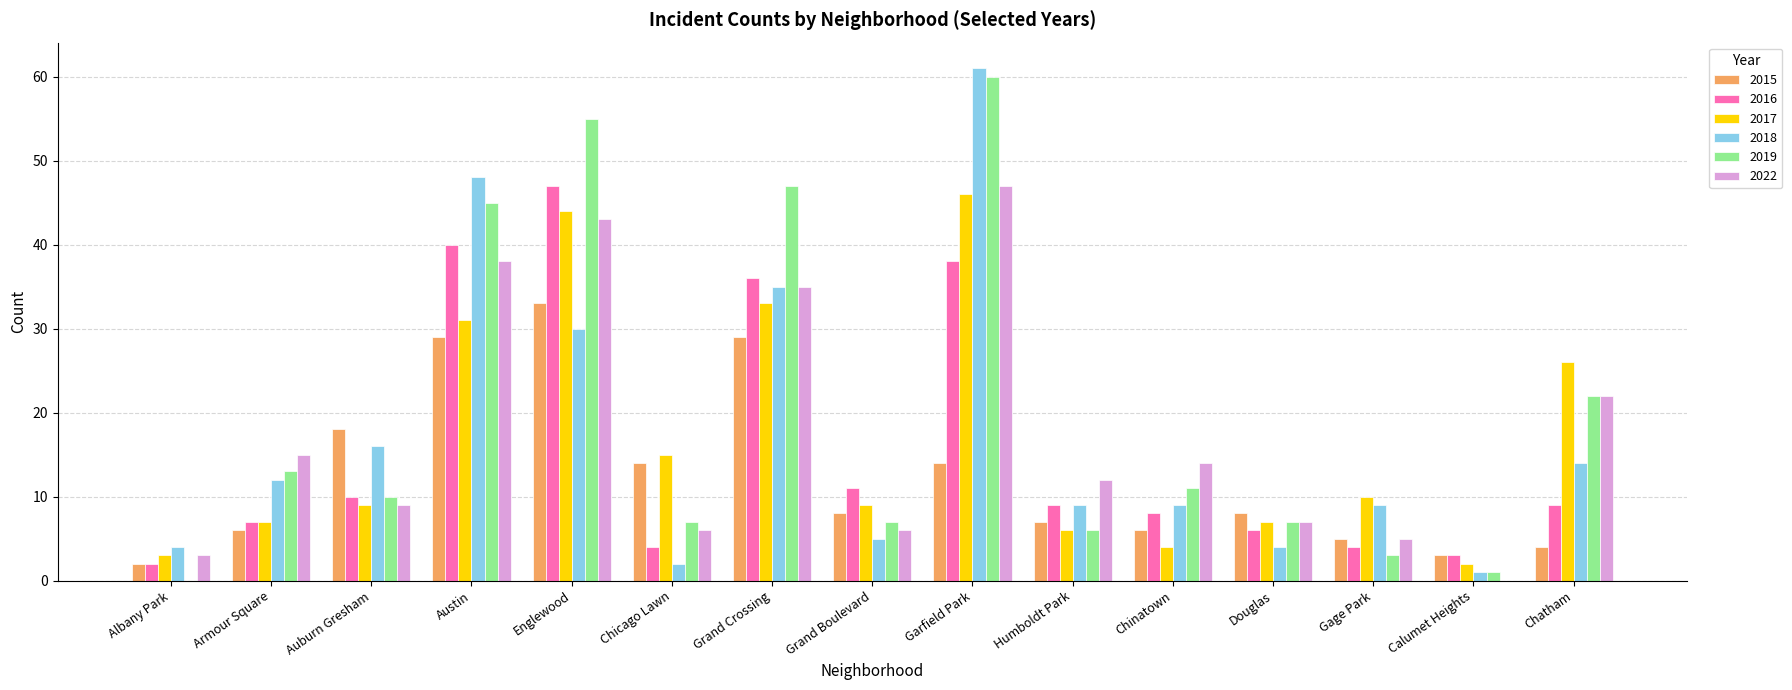

Reading right to left, list all the values displayed in this chart.

2015: 4	3	5	8	6	7	14	8	29	14	33	29	18	6	2
2016: 9	3	4	6	8	9	38	11	36	4	47	40	10	7	2
2017: 26	2	10	7	4	6	46	9	33	15	44	31	9	7	3
2018: 14	1	9	4	9	9	61	5	35	2	30	48	16	12	4
2019: 22	1	3	7	11	6	60	7	47	7	55	45	10	13	0
2022: 22	0	5	7	14	12	47	6	35	6	43	38	9	15	3